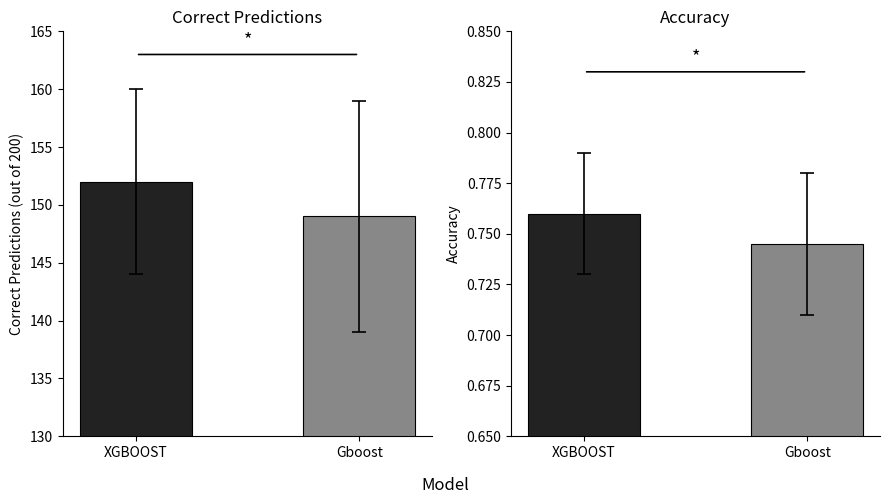

What is the label of the 1st bar from the right?

Gboost